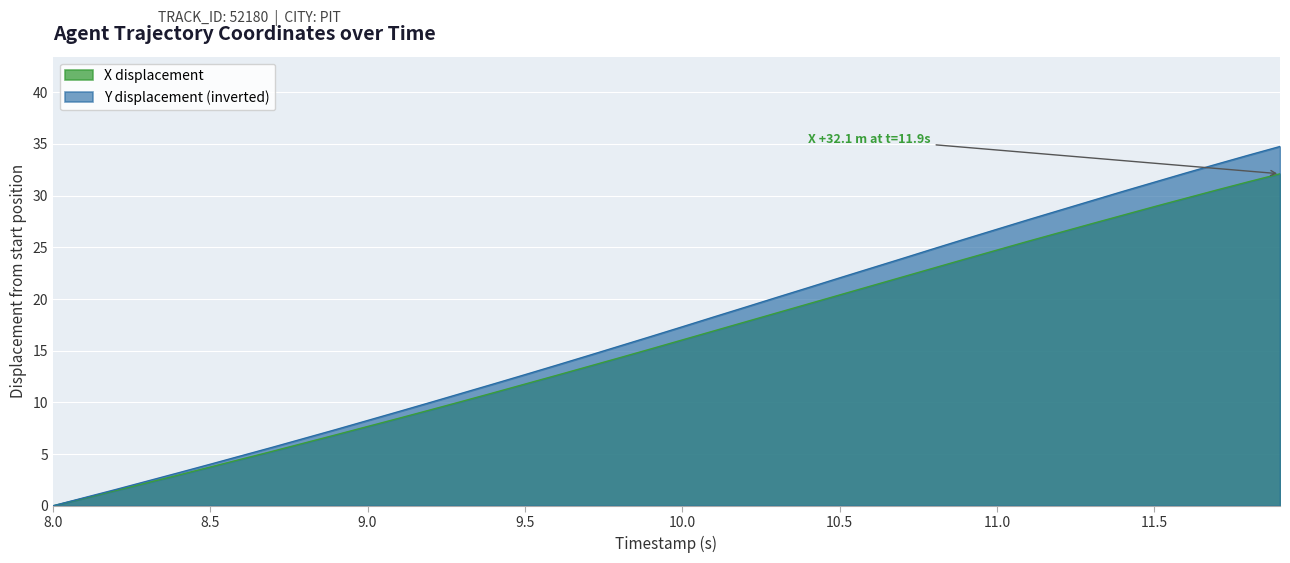

What is the greatest value displayed?

34.8